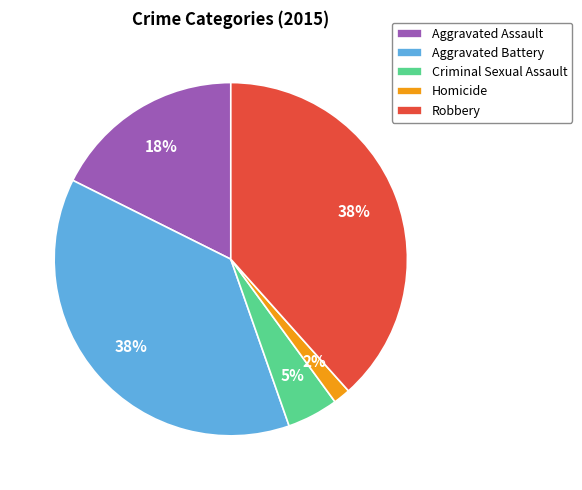

Which has a higher value, Robbery or Aggravated Assault?

Robbery